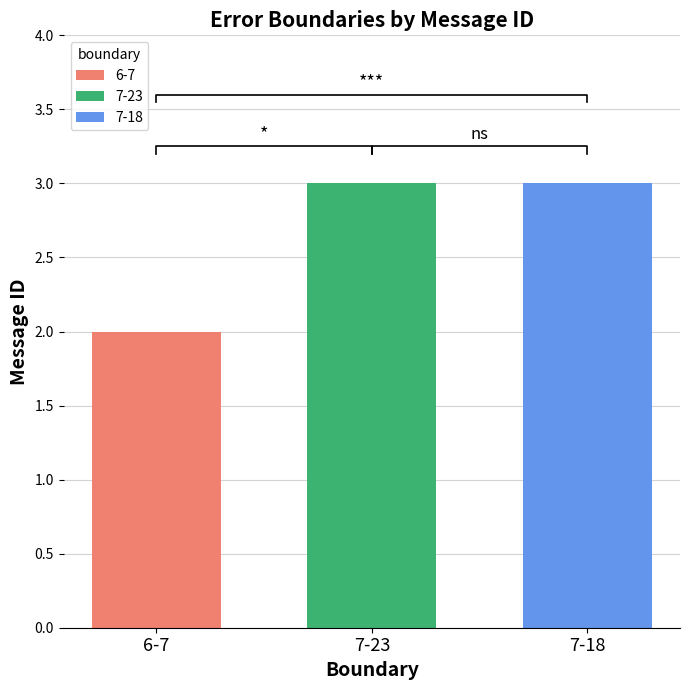

How many values are between 2 and 3?

3